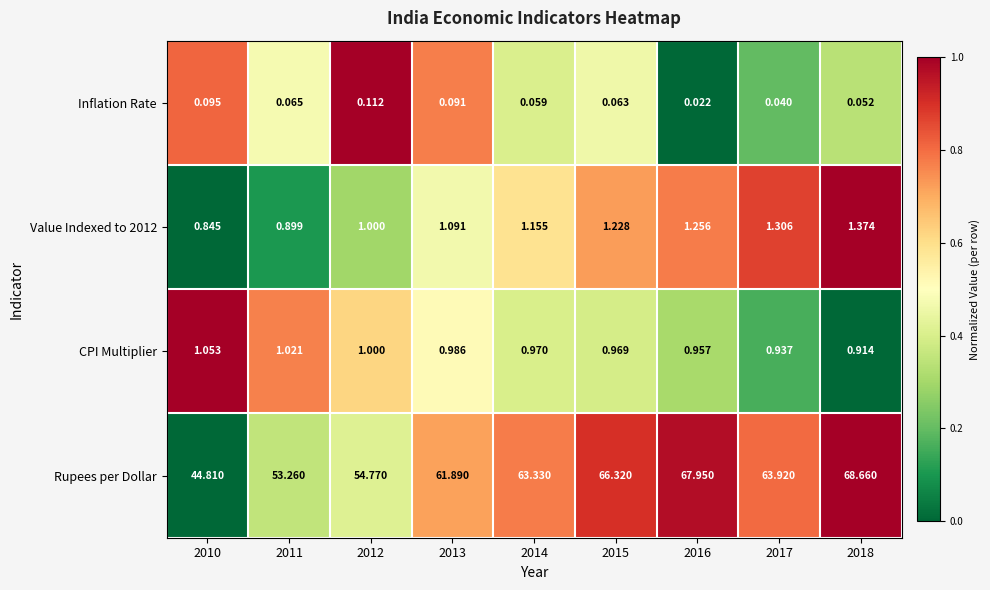

Which series has the largest total across all categories?

Rupees per Dollar